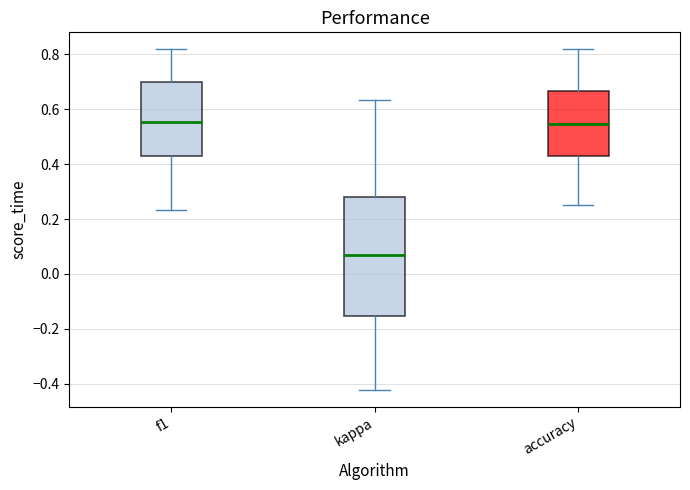

Which box is the tallest, from its lower edge to its upper edge?

kappa